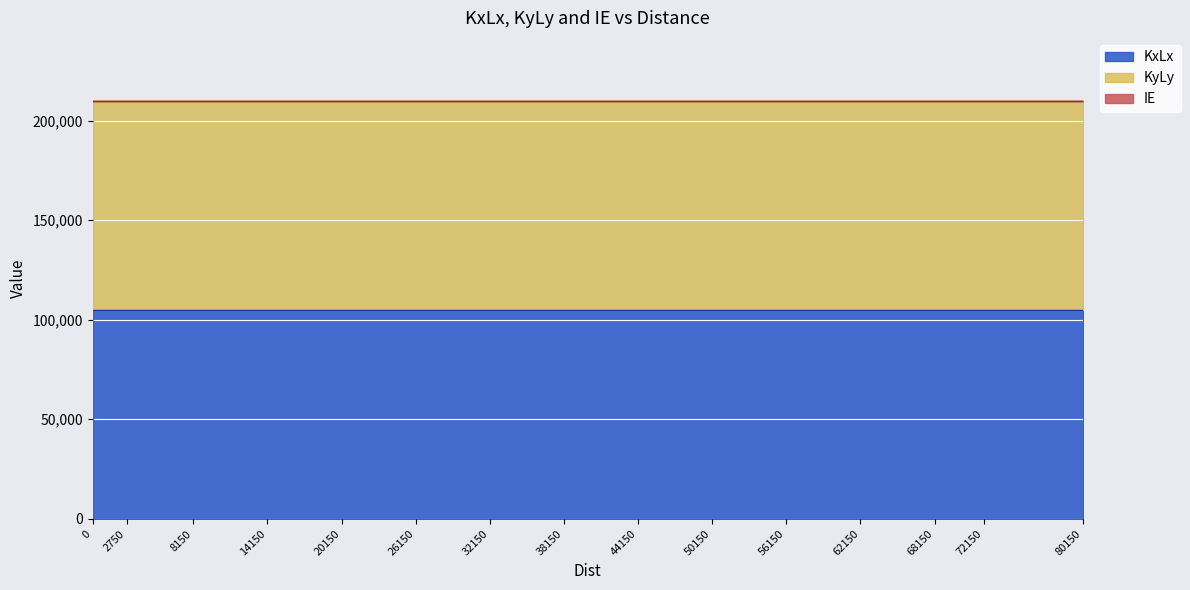

What is the value of the KxLx point at the 11th from the left?

105000